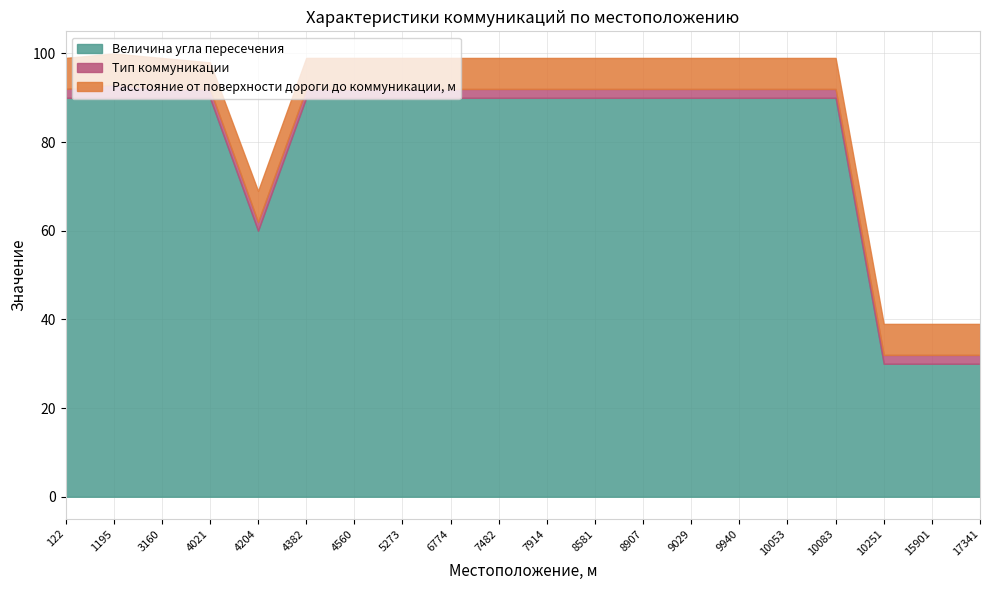

The Величина угла пересечения series shows 30 at 15901. True or false?

True